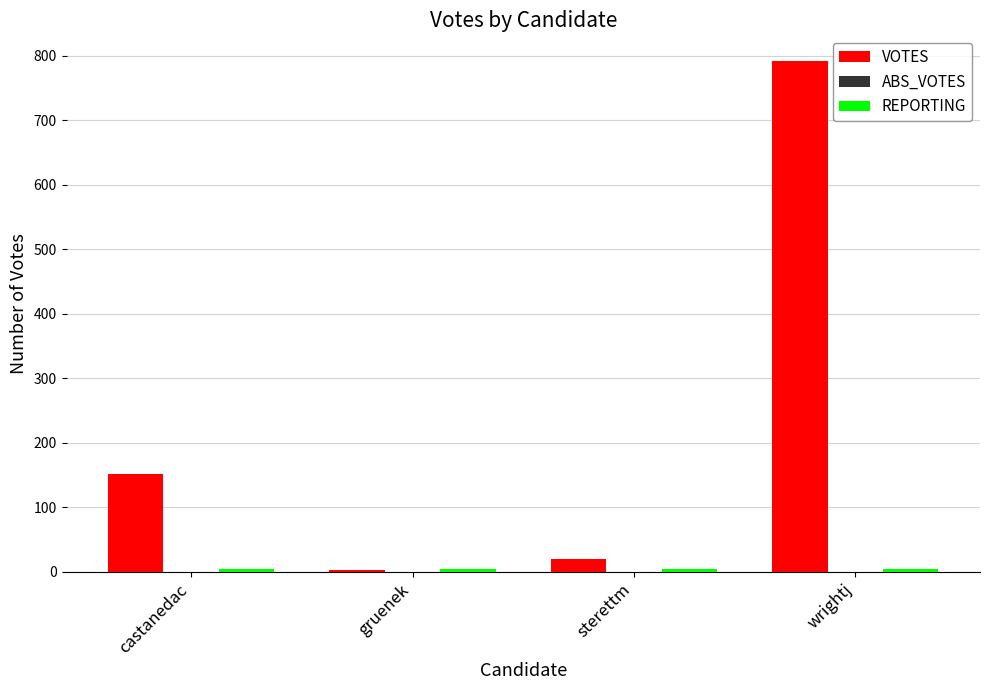

Count the number of data series in this chart.

2